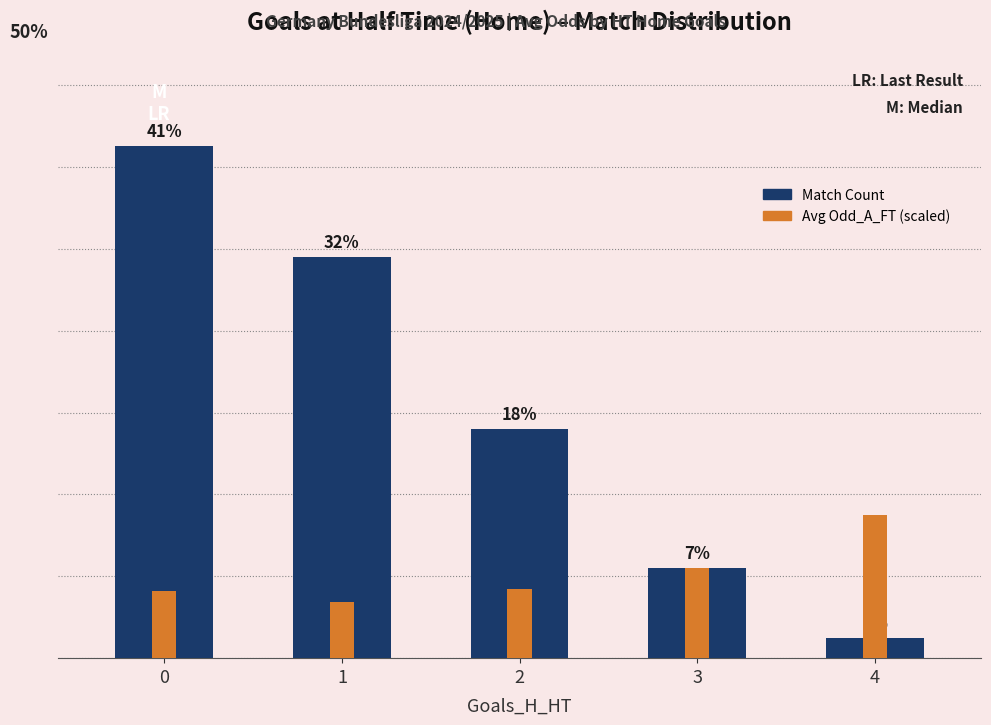

What is the sum of all Avg Odd_A_FT (scaled) values?

104.0